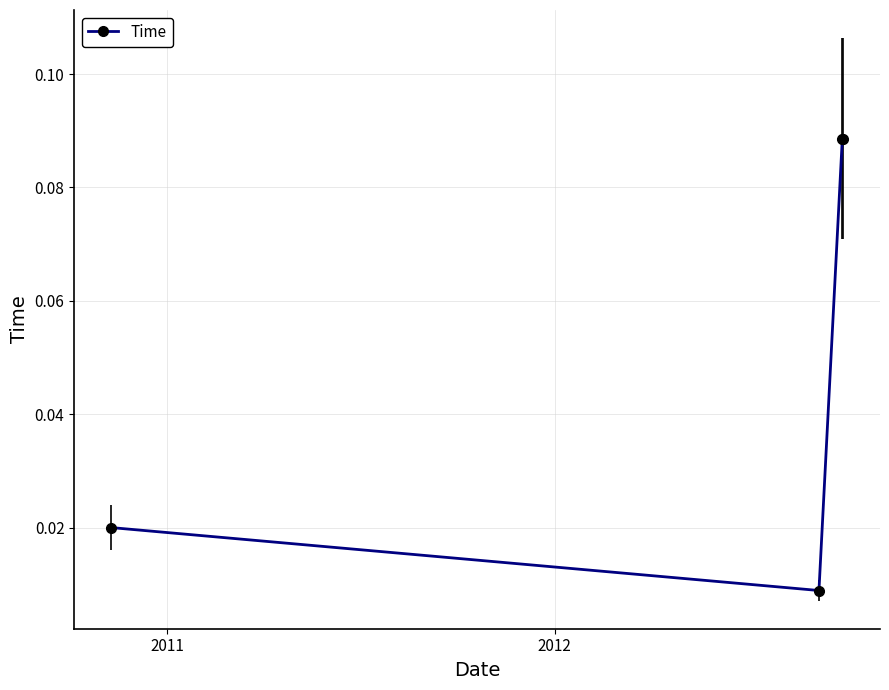

How many values are between 0 and 1?

4